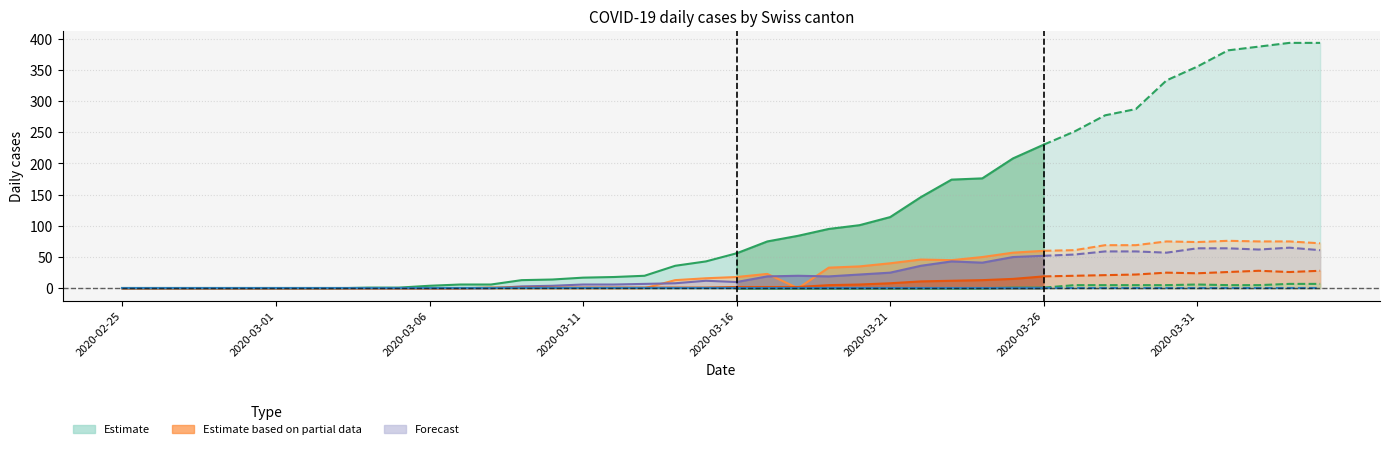

Reading left to right, what are all the values shown in this chart?

CH: 2020-02-25=0	2020-02-26=0	2020-02-27=0	2020-02-28=0	2020-02-29=0	2020-03-01=0	2020-03-02=0	2020-03-03=0	2020-03-04=1	2020-03-05=1	2020-03-06=4	2020-03-07=6	2020-03-08=6	2020-03-09=13	2020-03-10=14	2020-03-11=17	2020-03-12=18	2020-03-13=20	2020-03-14=36	2020-03-15=43	2020-03-16=56	2020-03-17=75	2020-03-18=84	2020-03-19=95	2020-03-20=101	2020-03-21=114	2020-03-22=146	2020-03-23=174	2020-03-24=176	2020-03-25=208	2020-03-26=230	2020-03-27=251	2020-03-28=277	2020-03-29=287	2020-03-30=333	2020-03-31=355	2020-04-01=381	2020-04-02=387	2020-04-03=393	2020-04-04=393
TI: 2020-02-25=0	2020-02-26=0	2020-02-27=0	2020-02-28=0	2020-02-29=0	2020-03-01=0	2020-03-02=0	2020-03-03=0	2020-03-04=0	2020-03-05=0	2020-03-06=0	2020-03-07=0	2020-03-08=0	2020-03-09=0	2020-03-10=0	2020-03-11=0	2020-03-12=0	2020-03-13=0	2020-03-14=13	2020-03-15=16	2020-03-16=18	2020-03-17=23	2020-03-18=0	2020-03-19=33	2020-03-20=35	2020-03-21=40	2020-03-22=46	2020-03-23=45	2020-03-24=50	2020-03-25=57	2020-03-26=60	2020-03-27=61	2020-03-28=69	2020-03-29=69	2020-03-30=75	2020-03-31=74	2020-04-01=76	2020-04-02=75	2020-04-03=75	2020-04-04=72
GE: 2020-02-25=0	2020-02-26=0	2020-02-27=0	2020-02-28=0	2020-02-29=0	2020-03-01=0	2020-03-02=0	2020-03-03=0	2020-03-04=0	2020-03-05=0	2020-03-06=0	2020-03-07=0	2020-03-08=0	2020-03-09=3	2020-03-10=4	2020-03-11=6	2020-03-12=6	2020-03-13=7	2020-03-14=8	2020-03-15=12	2020-03-16=10	2020-03-17=19	2020-03-18=20	2020-03-19=19	2020-03-20=22	2020-03-21=25	2020-03-22=36	2020-03-23=43	2020-03-24=41	2020-03-25=50	2020-03-26=52	2020-03-27=54	2020-03-28=59	2020-03-29=59	2020-03-30=57	2020-03-31=64	2020-04-01=64	2020-04-02=62	2020-04-03=65	2020-04-04=61
VS: 2020-02-25=0	2020-02-26=0	2020-02-27=0	2020-02-28=0	2020-02-29=0	2020-03-01=0	2020-03-02=0	2020-03-03=0	2020-03-04=0	2020-03-05=0	2020-03-06=0	2020-03-07=0	2020-03-08=1	2020-03-09=1	2020-03-10=1	2020-03-11=1	2020-03-12=1	2020-03-13=1	2020-03-14=1	2020-03-15=1	2020-03-16=2	2020-03-17=2	2020-03-18=2	2020-03-19=5	2020-03-20=6	2020-03-21=8	2020-03-22=11	2020-03-23=12	2020-03-24=13	2020-03-25=15	2020-03-26=19	2020-03-27=20	2020-03-28=21	2020-03-29=22	2020-03-30=25	2020-03-31=24	2020-04-01=26	2020-04-02=28	2020-04-03=26	2020-04-04=28
ZG: 2020-02-25=0	2020-02-26=0	2020-02-27=0	2020-02-28=0	2020-02-29=0	2020-03-01=0	2020-03-02=0	2020-03-03=0	2020-03-04=0	2020-03-05=0	2020-03-06=0	2020-03-07=0	2020-03-08=0	2020-03-09=0	2020-03-10=0	2020-03-11=0	2020-03-12=0	2020-03-13=0	2020-03-14=0	2020-03-15=0	2020-03-16=0	2020-03-17=0	2020-03-18=0	2020-03-19=0	2020-03-20=0	2020-03-21=0	2020-03-22=0	2020-03-23=0	2020-03-24=0	2020-03-25=1	2020-03-26=1	2020-03-27=5	2020-03-28=5	2020-03-29=5	2020-03-30=5	2020-03-31=6	2020-04-01=5	2020-04-02=5	2020-04-03=7	2020-04-04=7
JU: 2020-02-25=0	2020-02-26=0	2020-02-27=0	2020-02-28=0	2020-02-29=0	2020-03-01=0	2020-03-02=0	2020-03-03=0	2020-03-04=0	2020-03-05=0	2020-03-06=0	2020-03-07=0	2020-03-08=0	2020-03-09=0	2020-03-10=0	2020-03-11=0	2020-03-12=0	2020-03-13=0	2020-03-14=0	2020-03-15=0	2020-03-16=0	2020-03-17=0	2020-03-18=0	2020-03-19=0	2020-03-20=0	2020-03-21=0	2020-03-22=0	2020-03-23=0	2020-03-24=0	2020-03-25=0	2020-03-26=0	2020-03-27=0	2020-03-28=0	2020-03-29=0	2020-03-30=0	2020-03-31=0	2020-04-01=0	2020-04-02=0	2020-04-03=0	2020-04-04=0